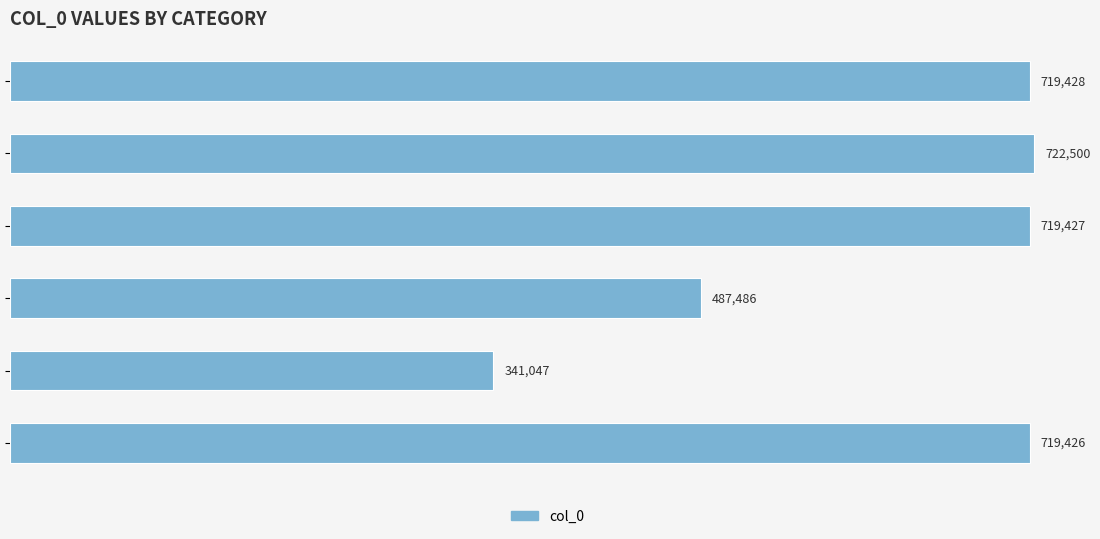

Does the chart contain any negative values?

No